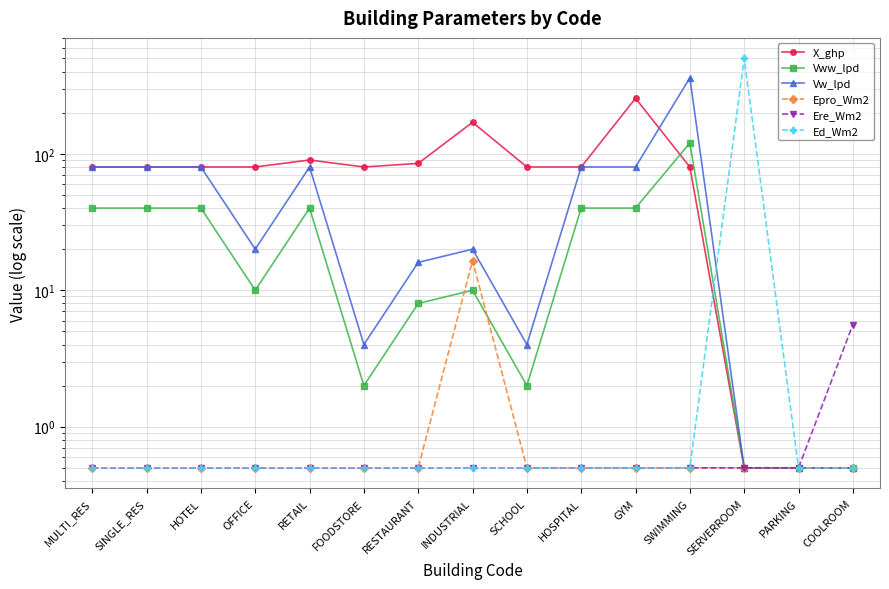

Rank the series at SWIMMING from lowest to highest value.

Epro_Wm2, Ere_Wm2, Ed_Wm2, X_ghp, Vww_lpd, Vw_lpd